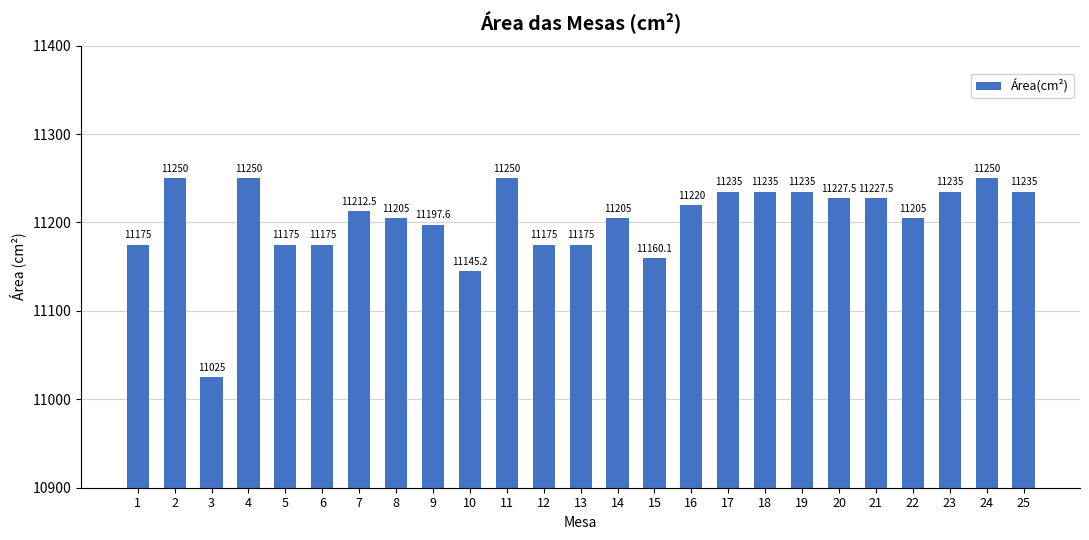

What is the value of the 19th bar from the left?

11235.0